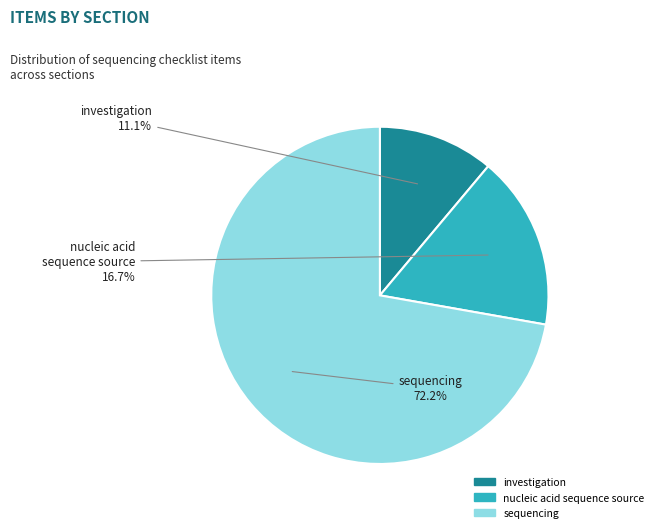

Is there a majority slice in this chart?

Yes